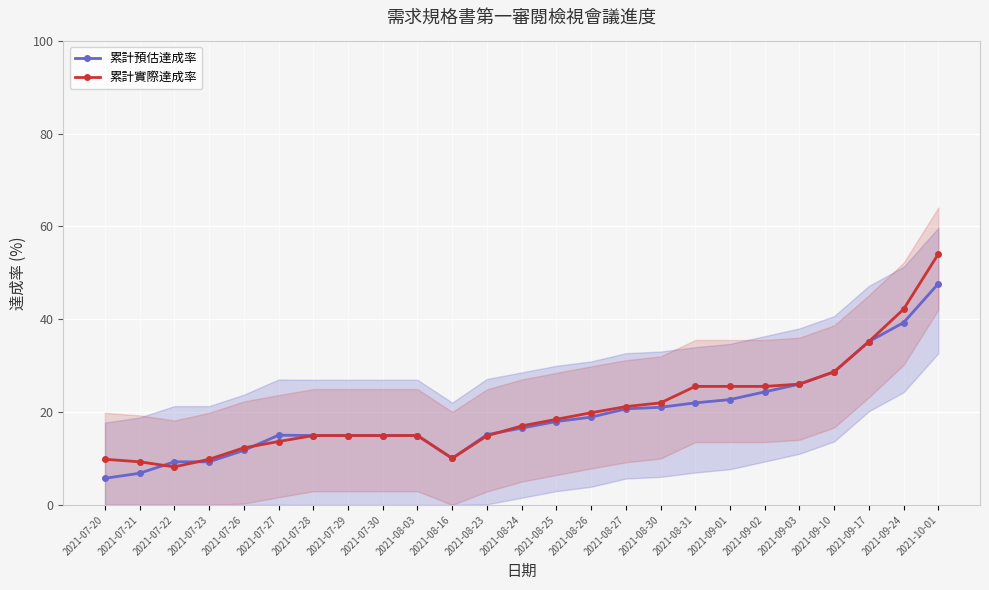

How many values in the 累計預估達成率 series are below 16?

12